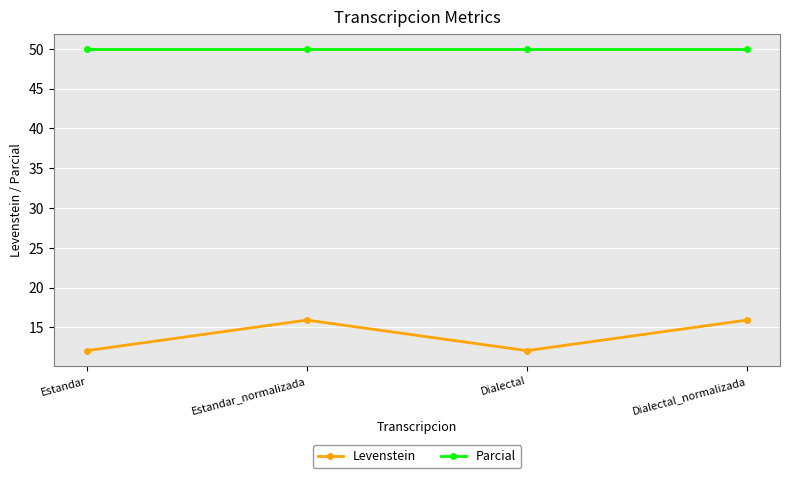

What is the sum of the Levenstein values at Dialectal and Estandar_normalizada?

28.0